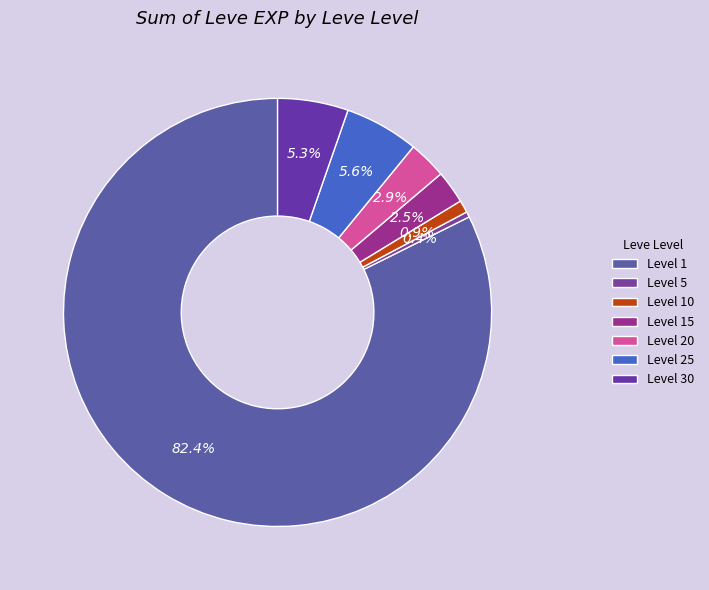

Which slice is the largest?

Level 1